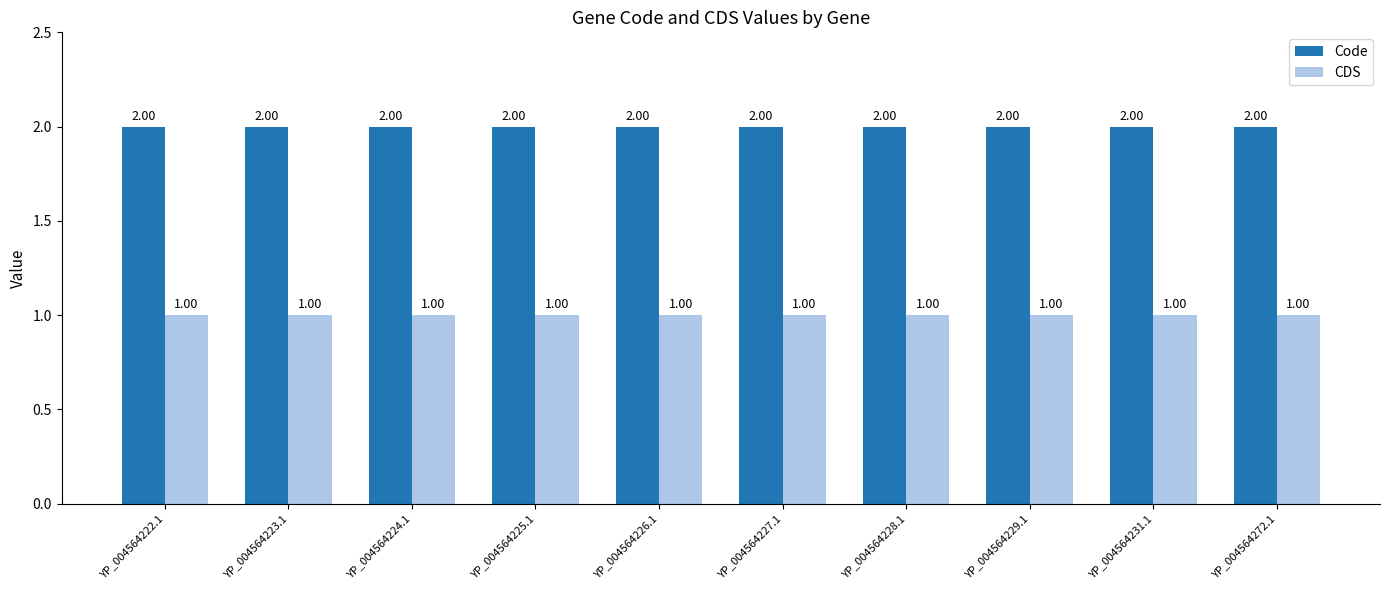

Is the value of Code at YP_004564223.1 greater than the value of CDS at YP_004564228.1?

Yes